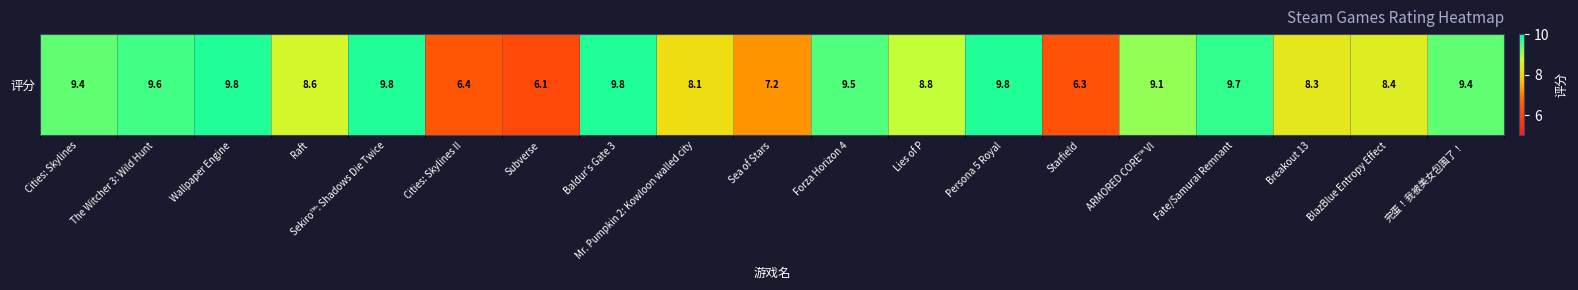

At which label does the data first exceed 9?

Cities: Skylines